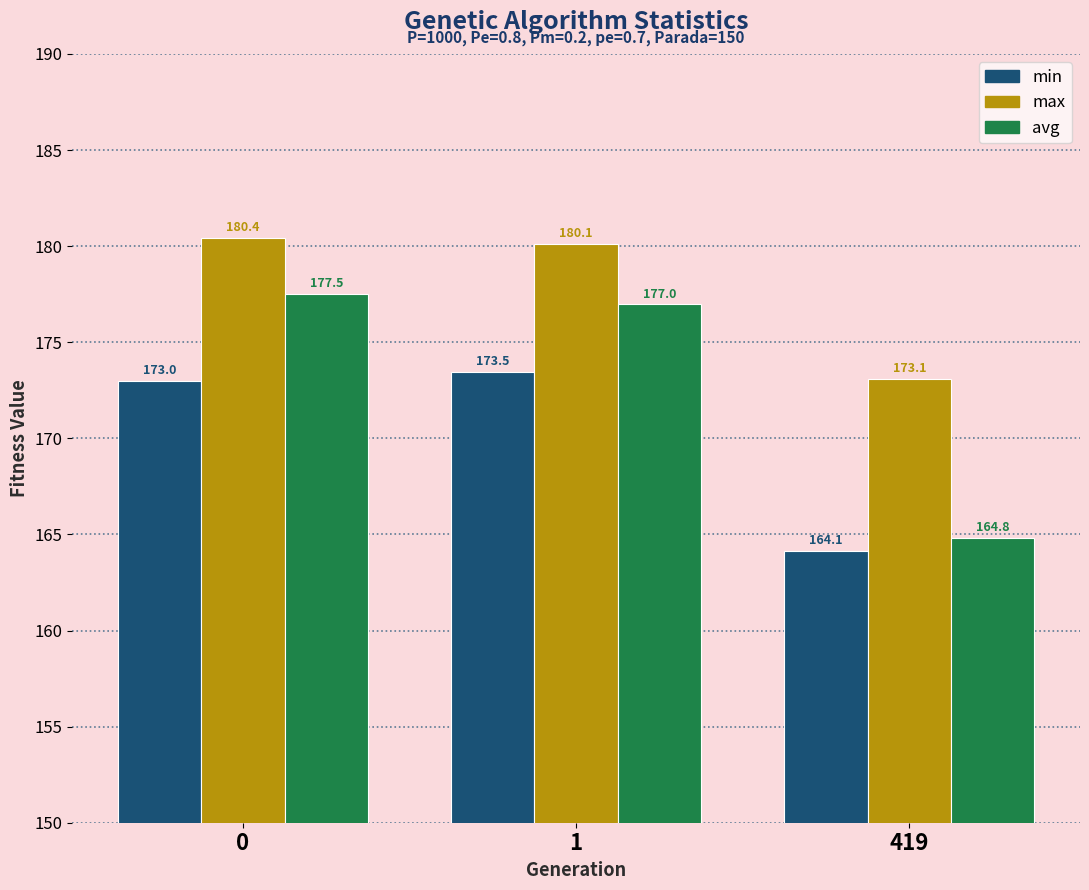

How many groups of bars are there?

3